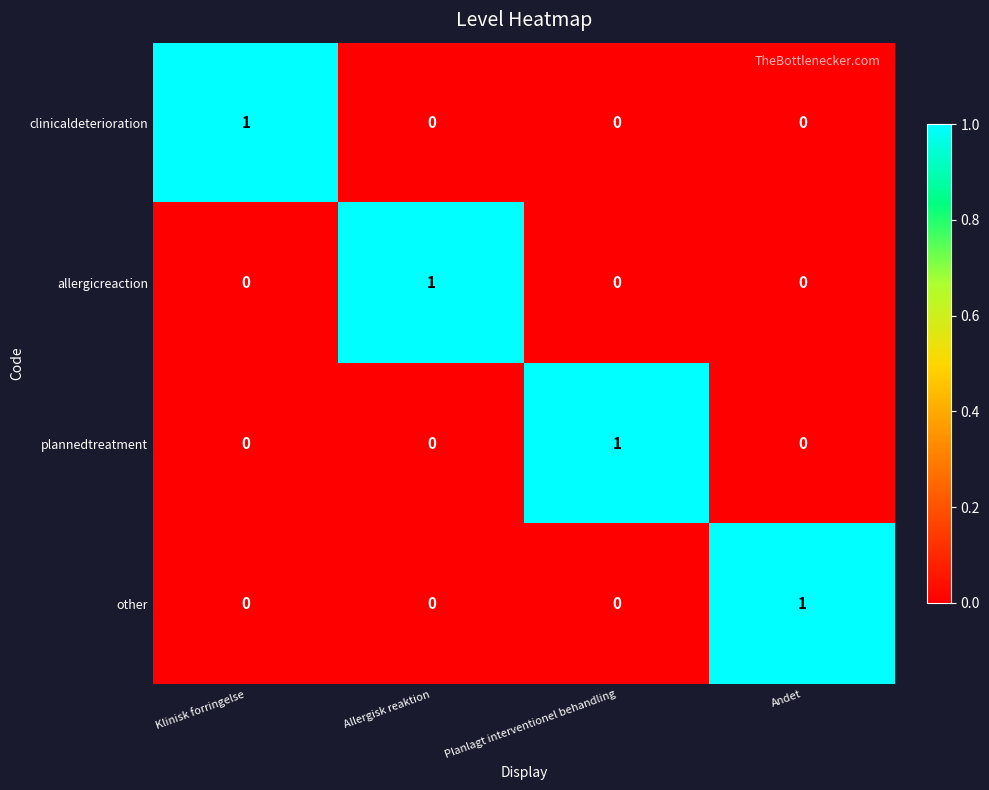

Count the clinicaldeterioration values in the range 0 to 1.

4